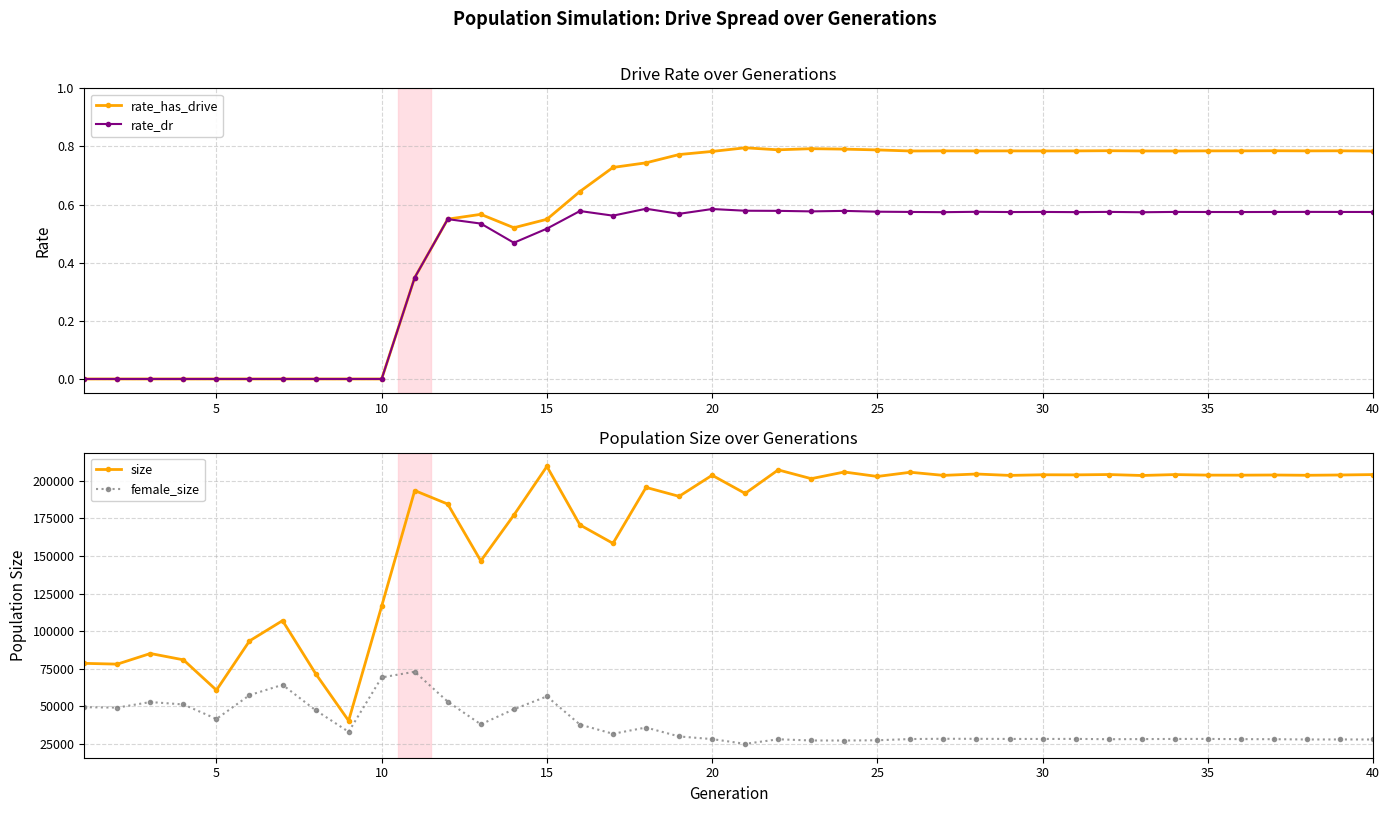

Reading right to left, list all the values displayed in this chart.

rate_has_drive: 0.8	0.8	0.8	0.8	0.8	0.8	0.8	0.8	0.8	0.8	0.8	0.8	0.8	0.8	0.8	0.8	0.8	0.8	0.8	0.8	0.8	0.8	0.7	0.7	0.6	0.5	0.5	0.6	0.6	0.3	0.0	0.0	0.0	0.0	0.0	0.0	0.0	0.0	0.0	0.0
rate_dr: 0.6	0.6	0.6	0.6	0.6	0.6	0.6	0.6	0.6	0.6	0.6	0.6	0.6	0.6	0.6	0.6	0.6	0.6	0.6	0.6	0.6	0.6	0.6	0.6	0.6	0.5	0.5	0.5	0.6	0.3	0.0	0.0	0.0	0.0	0.0	0.0	0.0	0.0	0.0	0.0
size: 204258.0	203990.0	203793.0	203979.0	203869.0	203900.0	204261.0	203657.0	204292.0	204065.0	204136.0	203711.0	204640.0	203730.0	205806.0	203006.0	205977.0	201536.0	207381.0	191705.0	203808.0	189760.0	195725.0	158436.0	170722.0	209692.0	177245.0	146751.0	184609.0	193618.0	116621.0	40256.0	71671.0	106952.0	93430.0	60634.0	80836.0	85054.0	77975.0	78489.0
female_size: 27763.0	27796.0	27773.0	27965.0	27990.0	28145.0	28129.0	28036.0	27951.0	28167.0	28121.0	28135.0	28210.0	28241.0	28069.0	27245.0	27073.0	27107.0	27907.0	24861.0	28033.0	29793.0	35747.0	31571.0	37712.0	56467.0	47909.0	37857.0	52981.0	72904.0	69124.0	32872.0	47267.0	64190.0	57314.0	41445.0	51112.0	52705.0	49014.0	49268.0